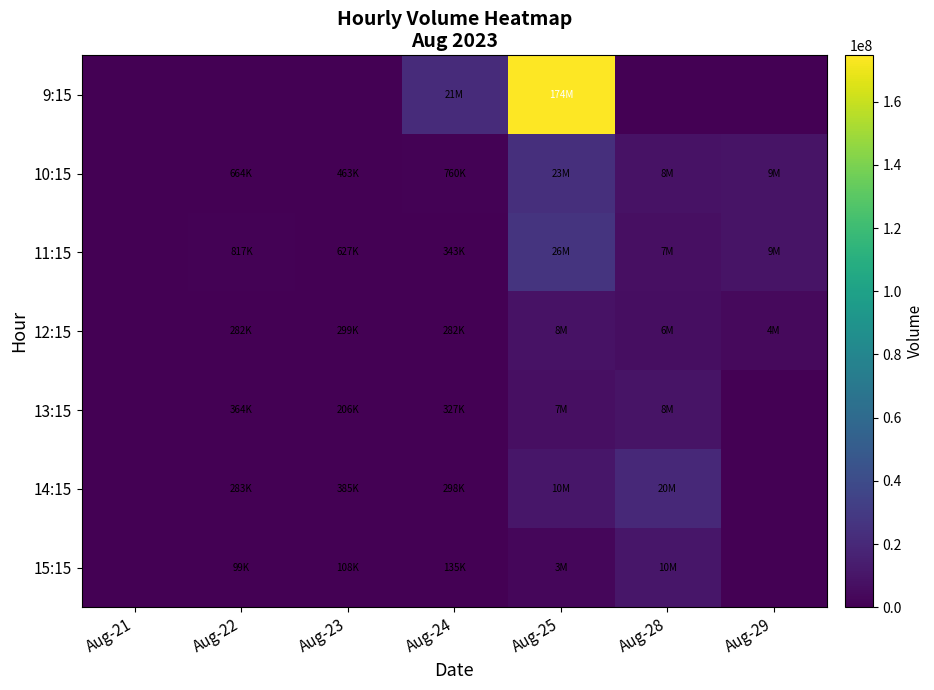

What is the difference between the highest and lowest values at Aug-23?

627892